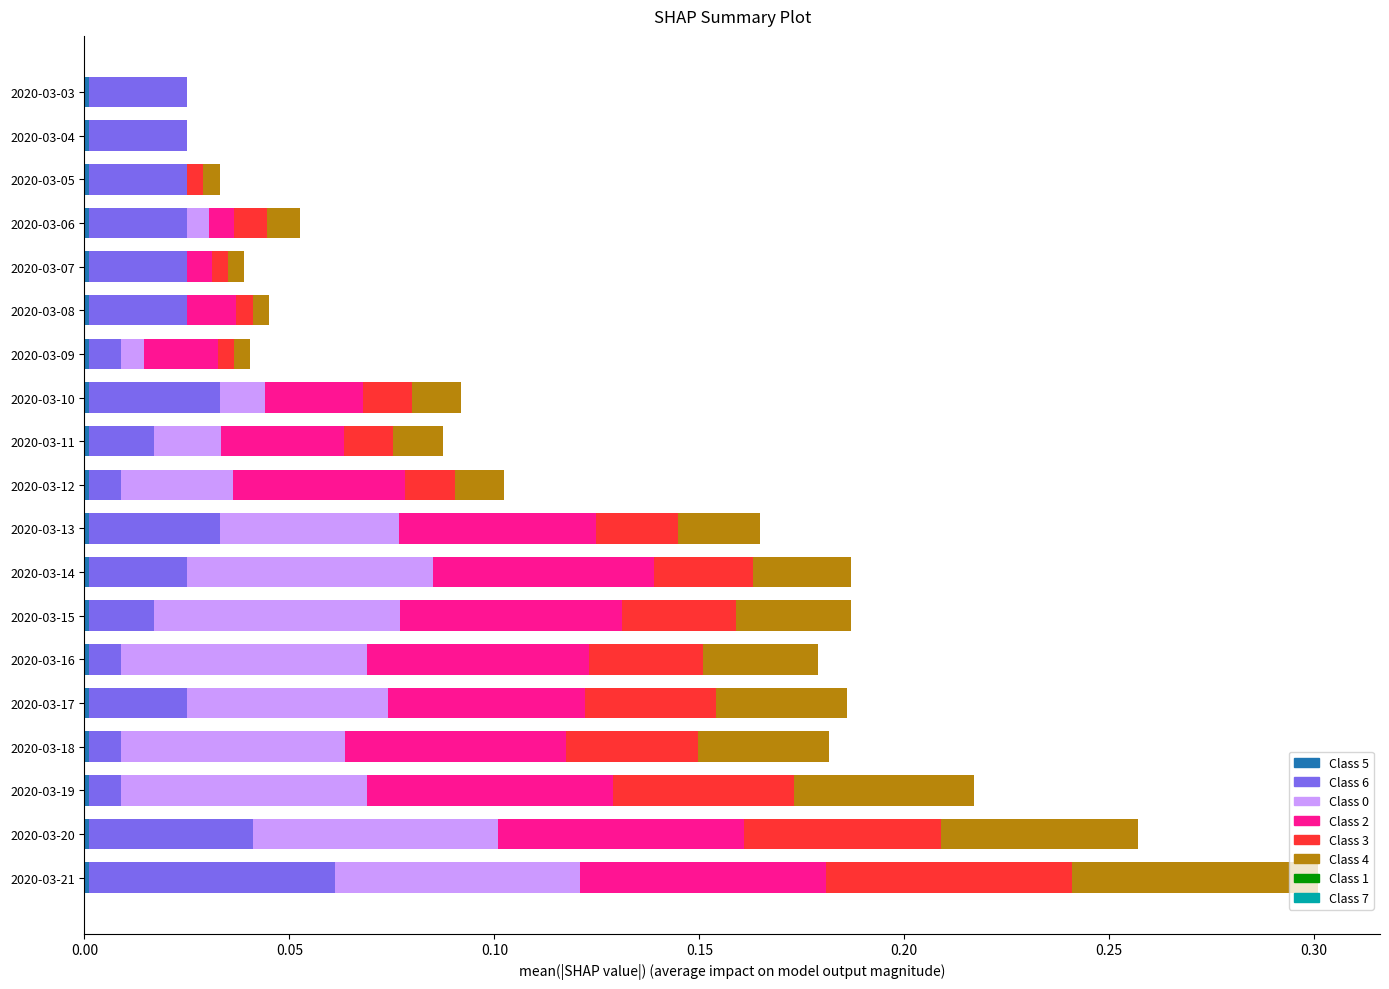

At which category is the sum across all series the highest?

2020-03-21